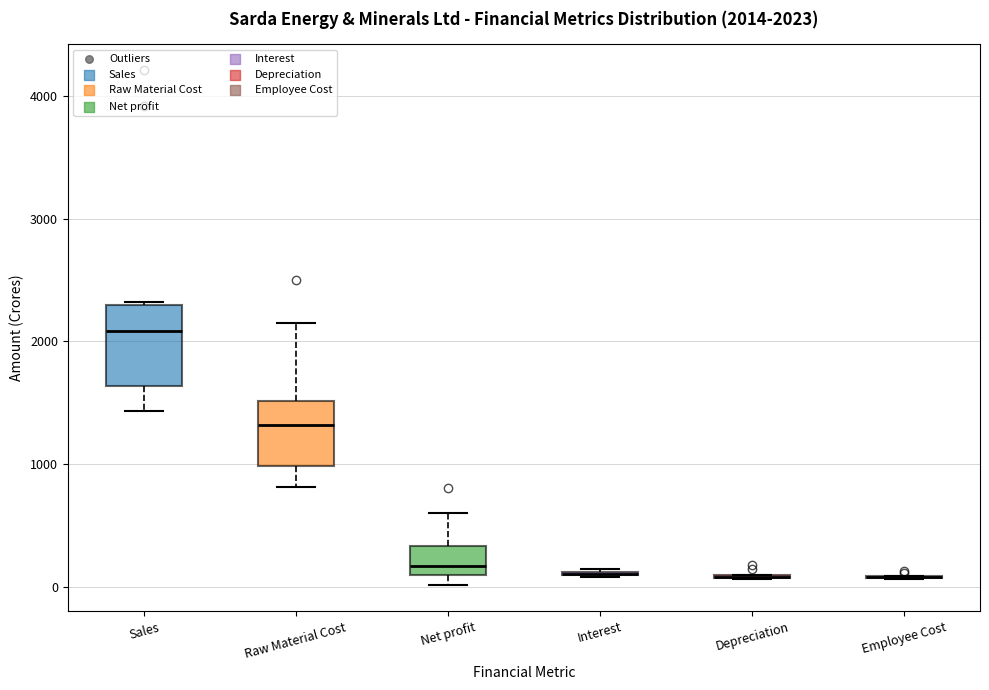

Which box is the tallest, from its lower edge to its upper edge?

Sales